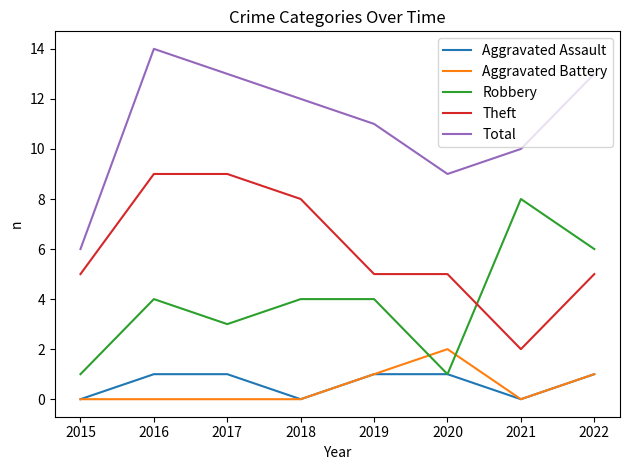

True or false: Total has a value of 17 at 2021.

False